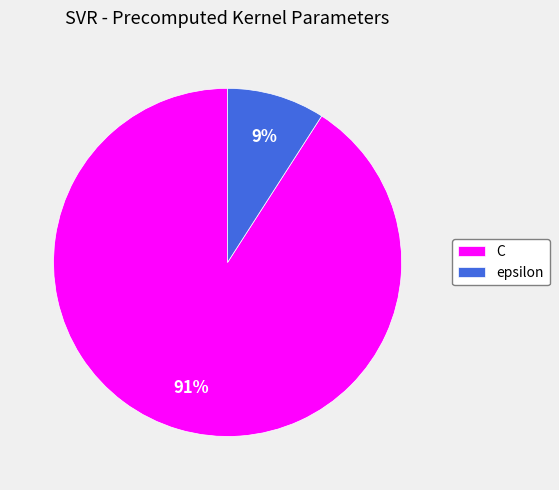

Which slice represents more than half of the pie?

C